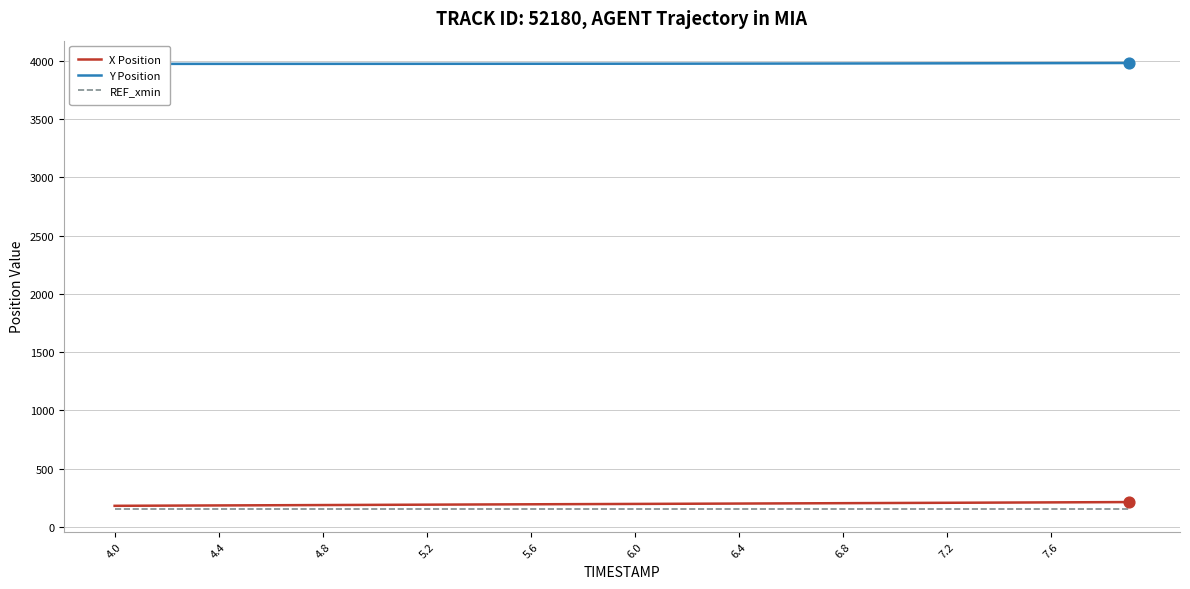

The value of REF_xmin at 5.6 is 150.0. True or false?

True